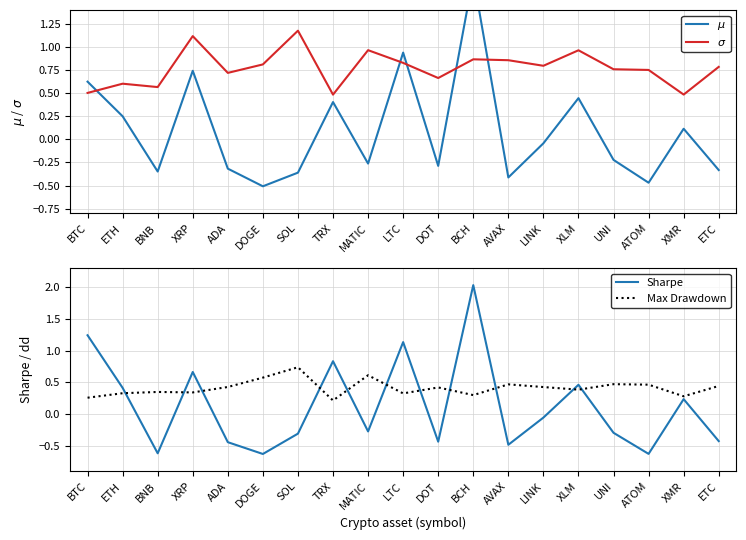

At which category is the sum across all series the highest?

BCH